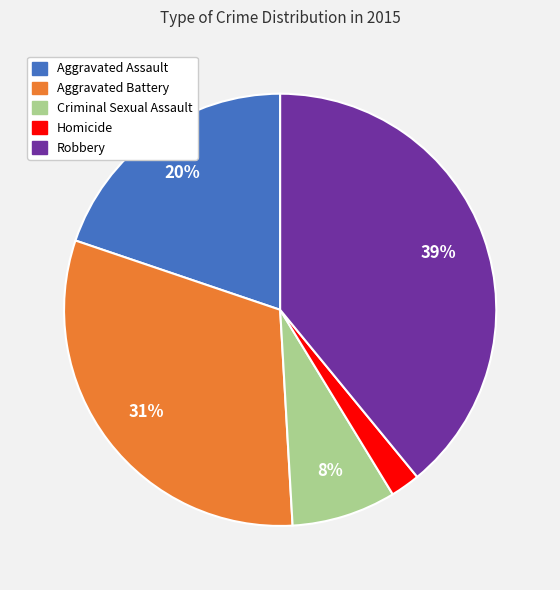

To the nearest percent, what is the difference between the largest and smallest slice percentages?

37%